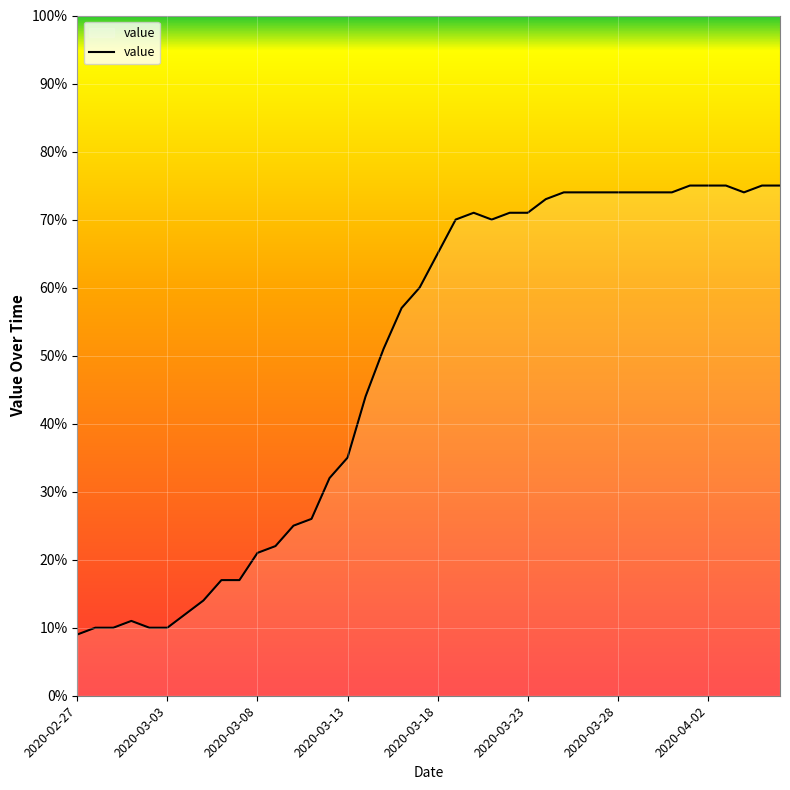

What is the smallest value displayed?

9